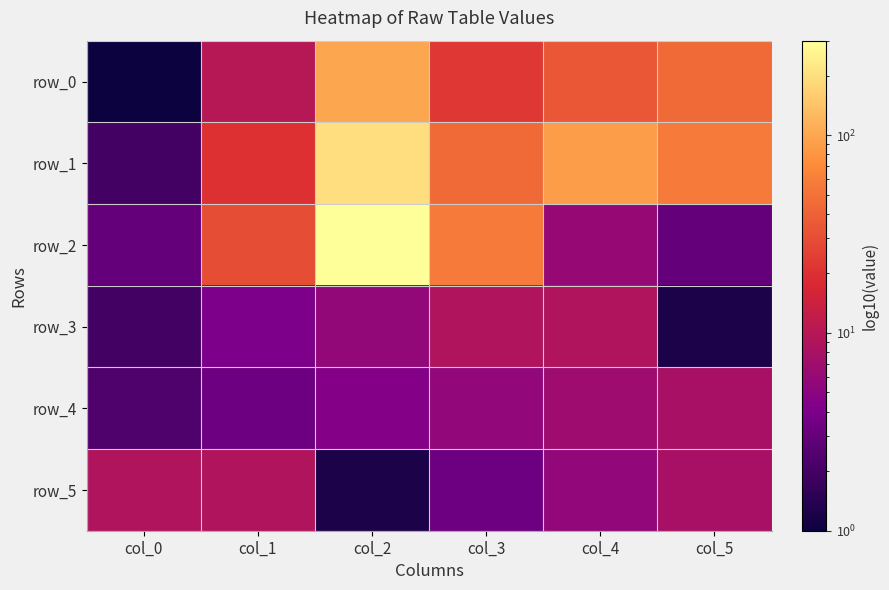

What is the total value across all series at col_0?

19.2